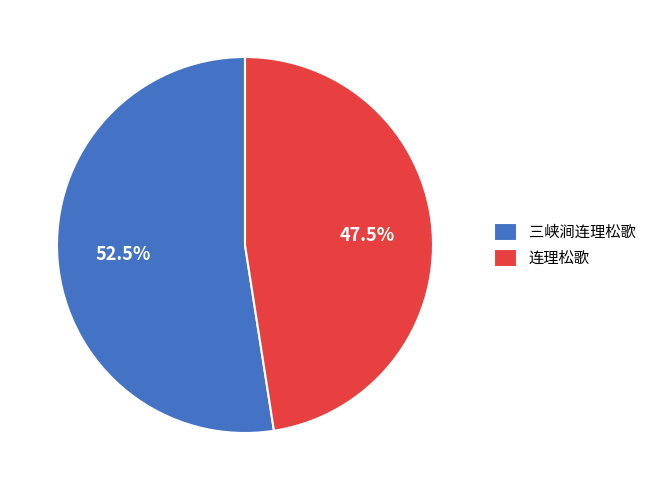

Which category has the biggest portion of the pie?

三峡涧连理松歌